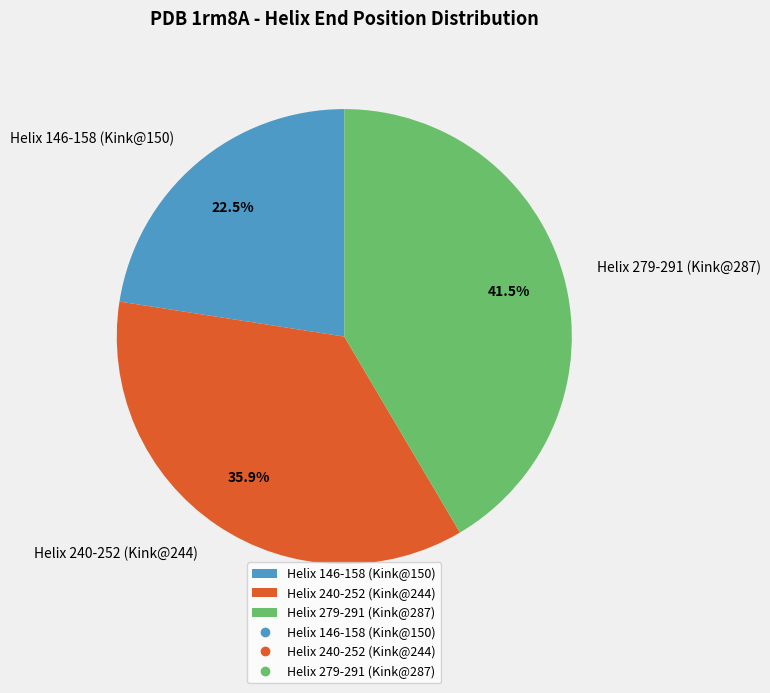

How many slices are in this pie chart?

3